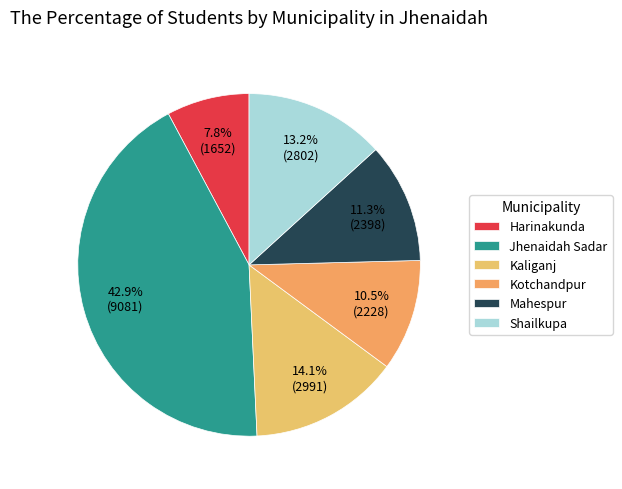

Does Kaliganj account for over 50% of the chart?

No